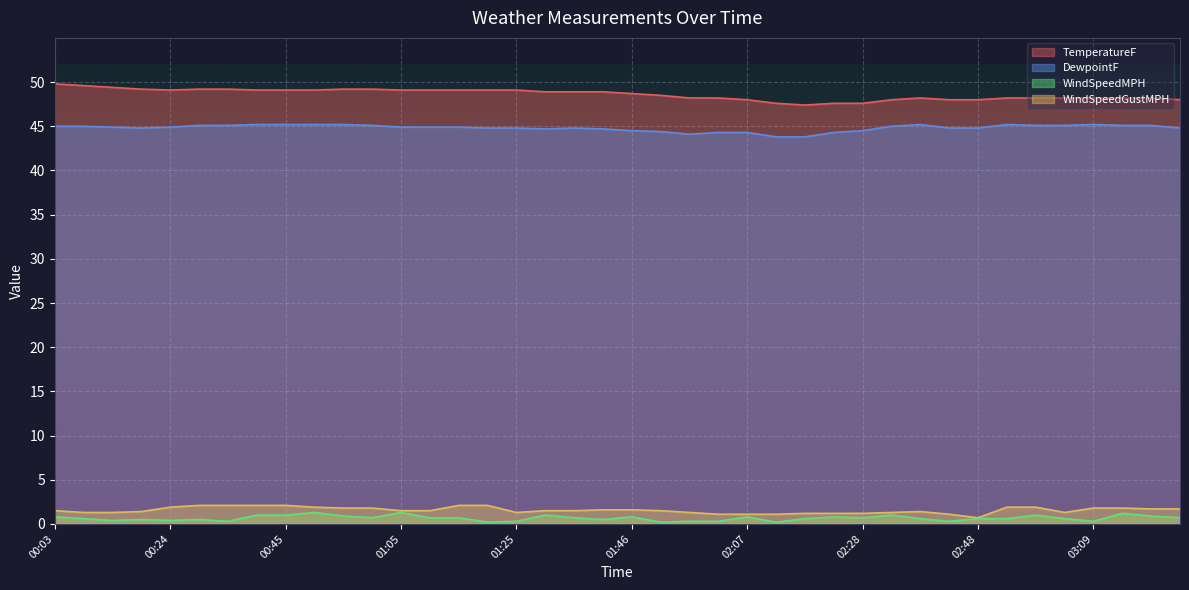

Rank the series by their maximum value, from highest to lowest.

TemperatureF, DewpointF, WindSpeedGustMPH, WindSpeedMPH